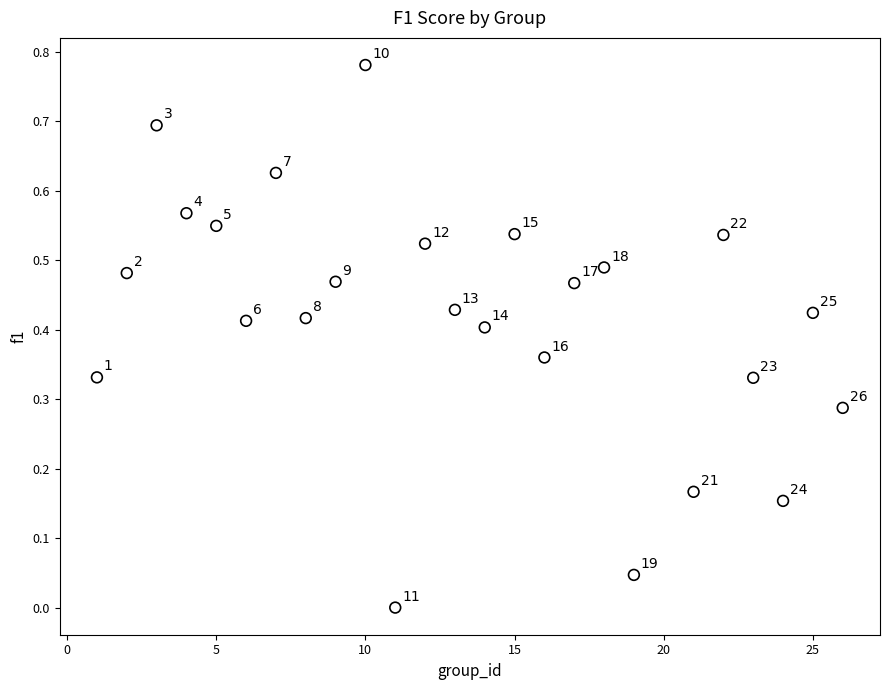

What is the range of X values (max minus min)?

25.0